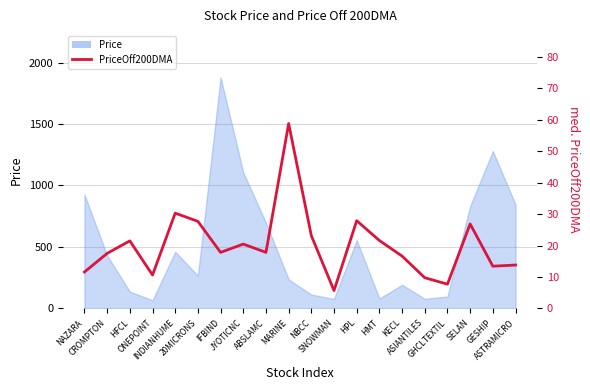

What is the ratio of the value at SELAN to the value at CROMPTON?

1.5